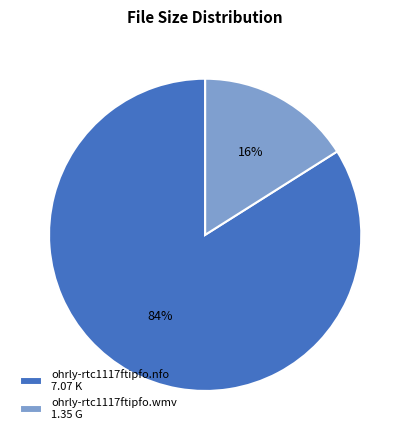

Does any single category account for the majority?

Yes